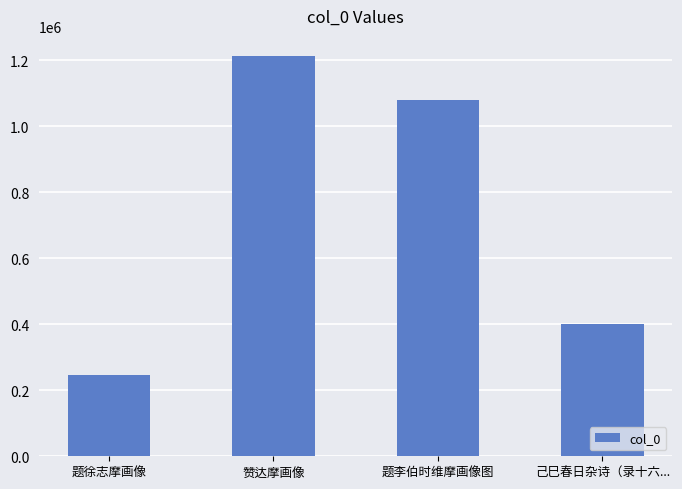

How many values are below 1079530?

2